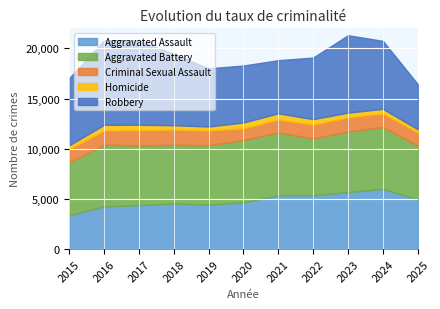

At 2016, list the series in order from smallest to largest.

Homicide, Criminal Sexual Assault, Aggravated Assault, Aggravated Battery, Robbery